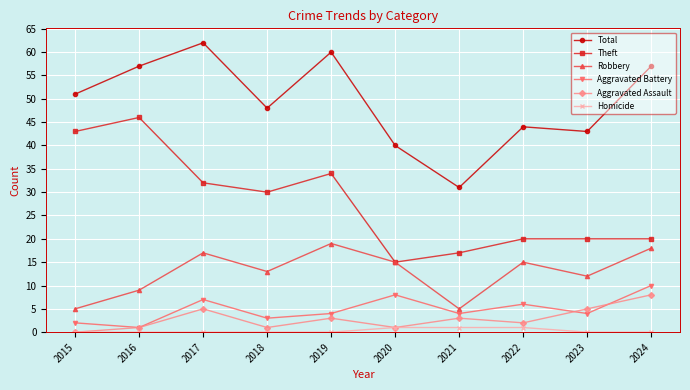

True or false: Theft has more than 0 interior local peaks.

True